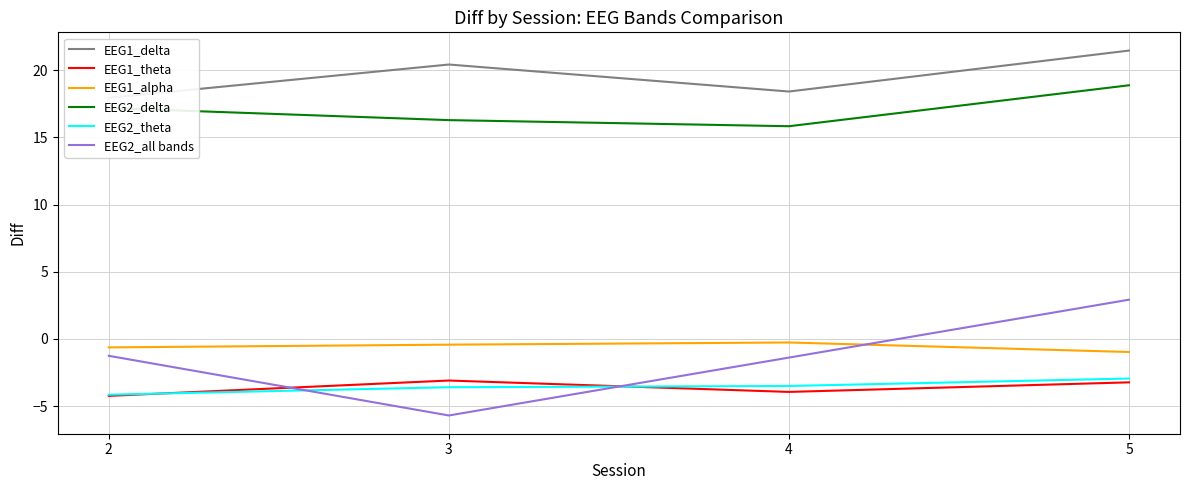

Which label corresponds to the smallest value in the chart?

3